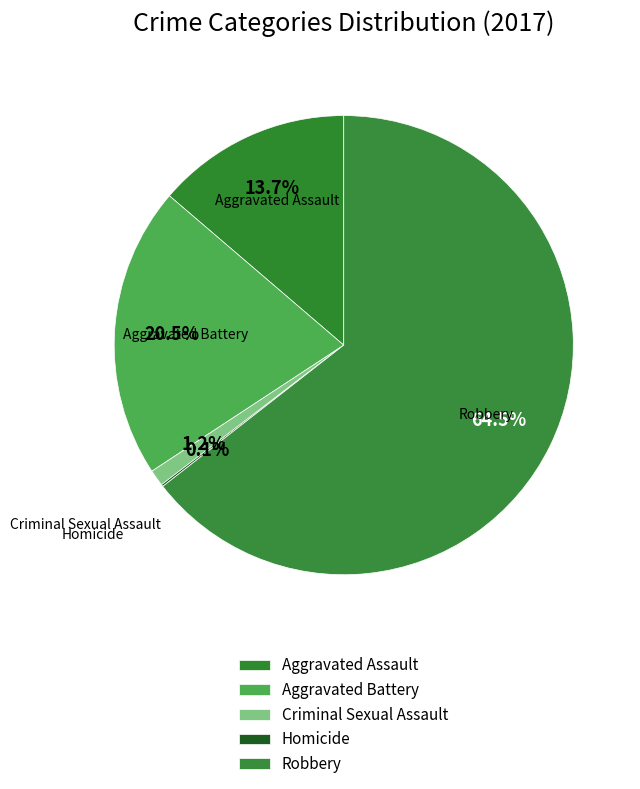

Is there a majority slice in this chart?

Yes